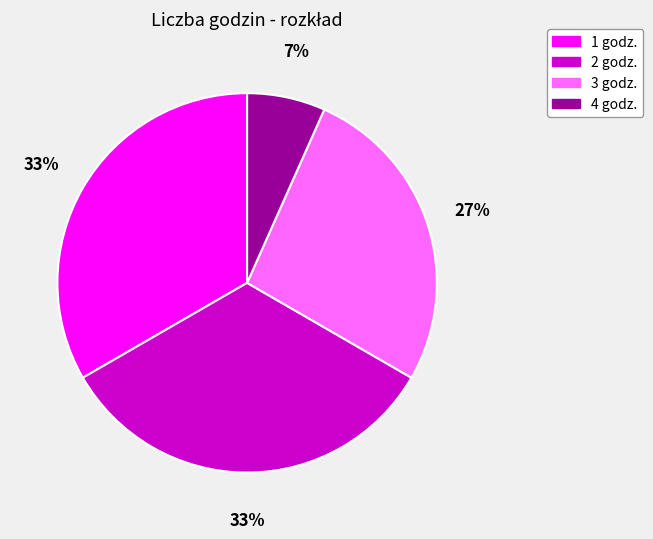

True or false: 4 godz. accounts for 7% of the total.

True